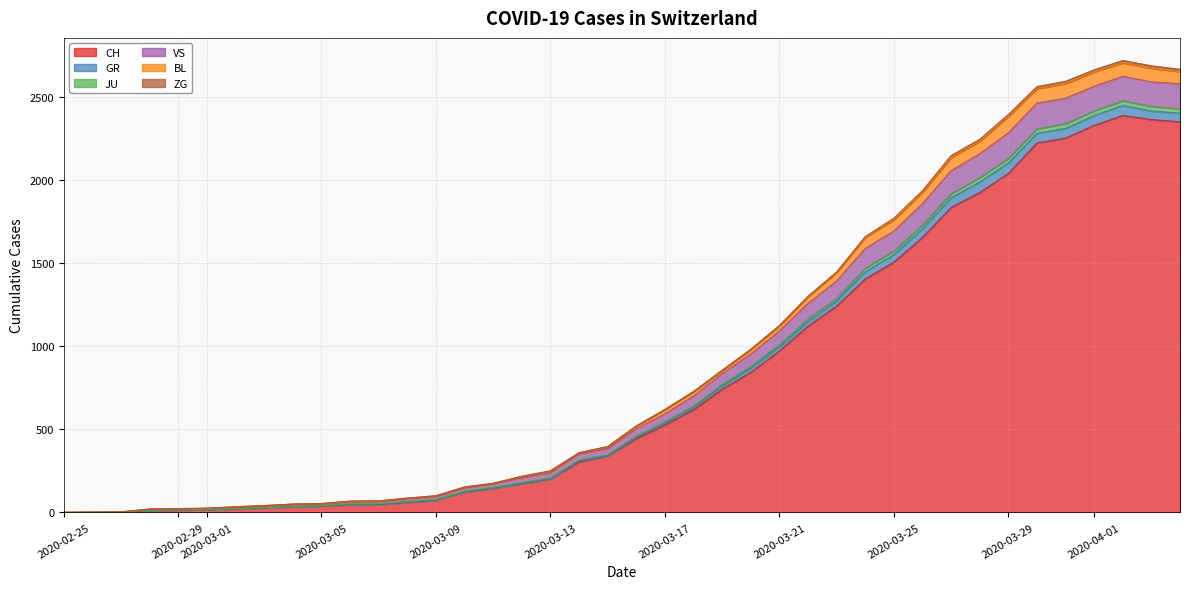

What is the maximum value for CH?

2387